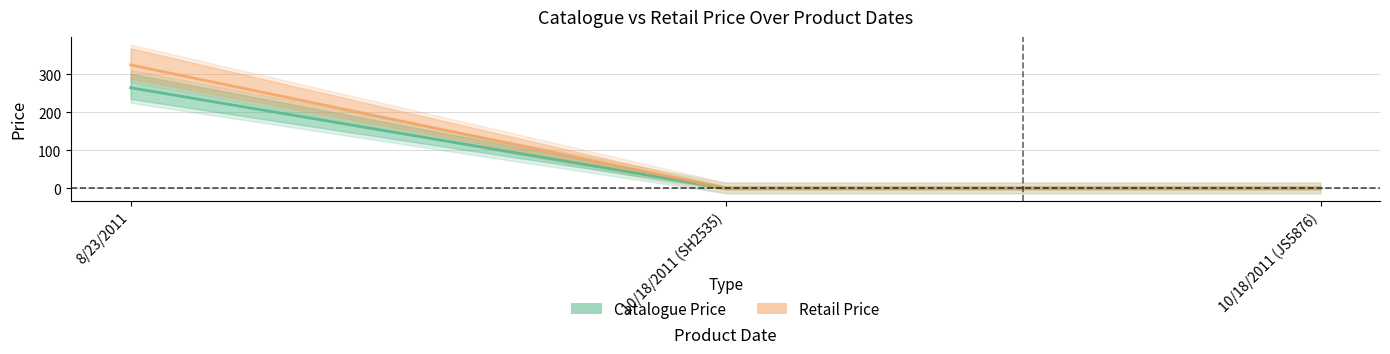

Reading right to left, extract all data points from this chart.

Catalogue Price: 10/18/2011 (JS5876)=0	10/18/2011 (SH2535)=0	8/23/2011=265
Retail Price: 10/18/2011 (JS5876)=0	10/18/2011 (SH2535)=0	8/23/2011=325